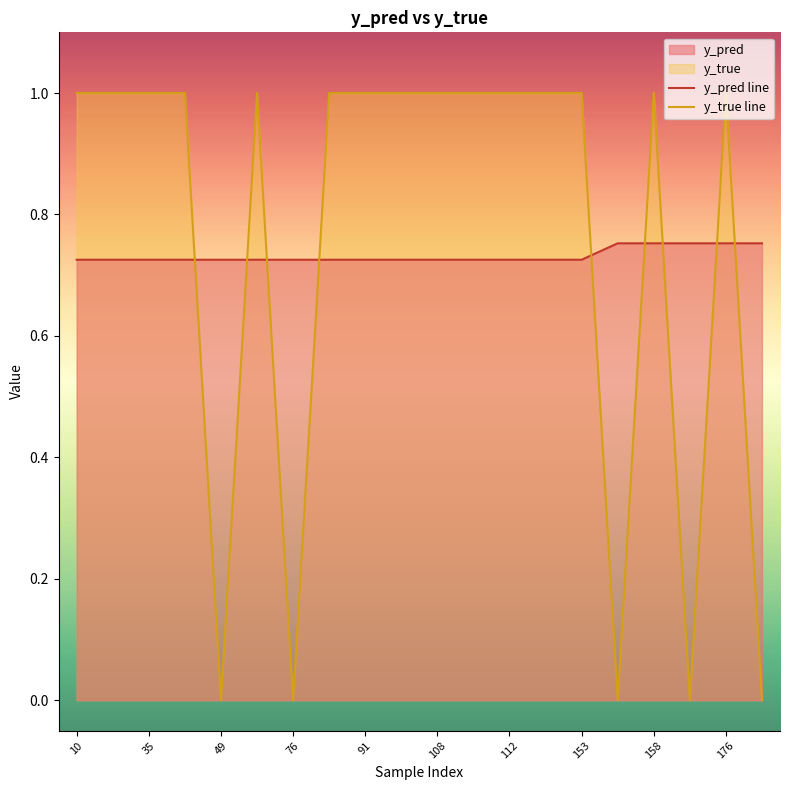

List the series in order of their peak value, highest first.

y_true line, y_pred line